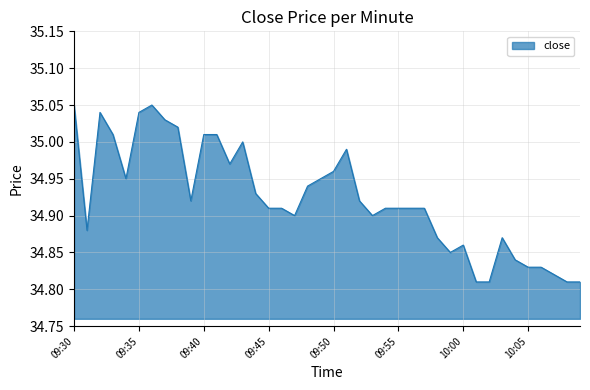

Reading left to right, list all the values displayed in this chart.

09:30=35.0	09:31=34.9	09:32=35.0	09:33=35.0	09:34=35.0	09:35=35.0	09:36=35.0	09:37=35.0	09:38=35.0	09:39=34.9	09:40=35.0	09:41=35.0	09:42=35.0	09:43=35.0	09:44=34.9	09:45=34.9	09:46=34.9	09:47=34.9	09:48=34.9	09:49=35.0	09:50=35.0	09:51=35.0	09:52=34.9	09:53=34.9	09:54=34.9	09:55=34.9	09:56=34.9	09:57=34.9	09:58=34.9	09:59=34.9	10:00=34.9	10:01=34.8	10:02=34.8	10:03=34.9	10:04=34.8	10:05=34.8	10:06=34.8	10:07=34.8	10:08=34.8	10:09=34.8